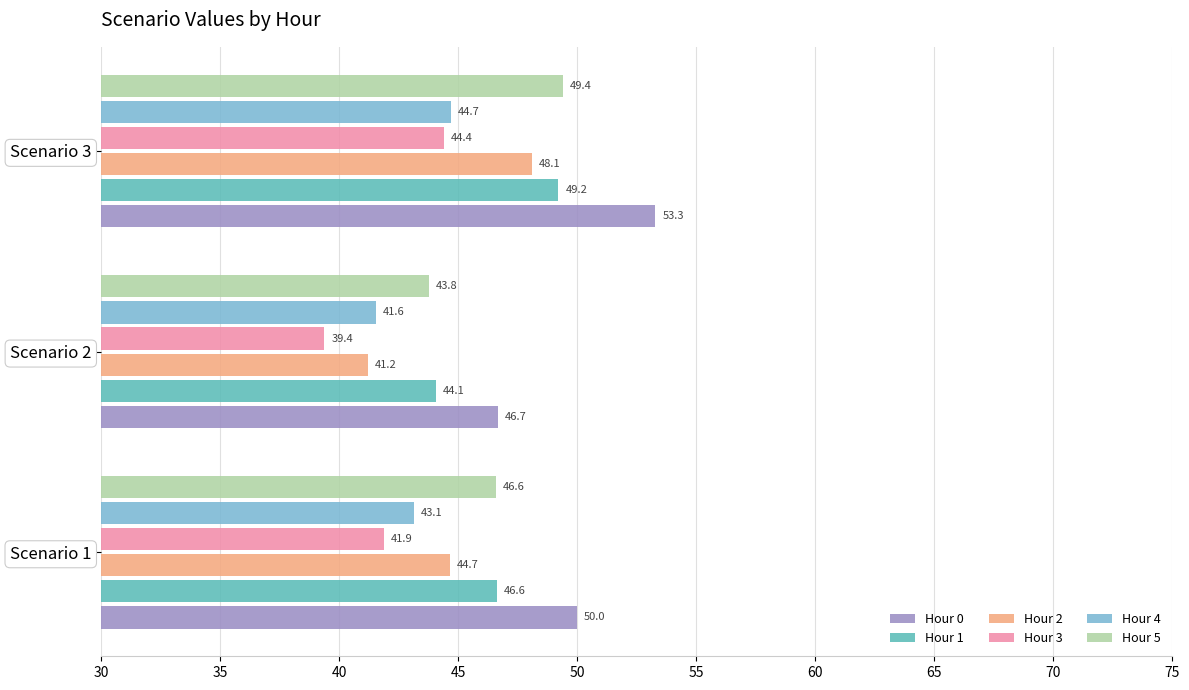

Which series has the widest spread of values?

Hour 2